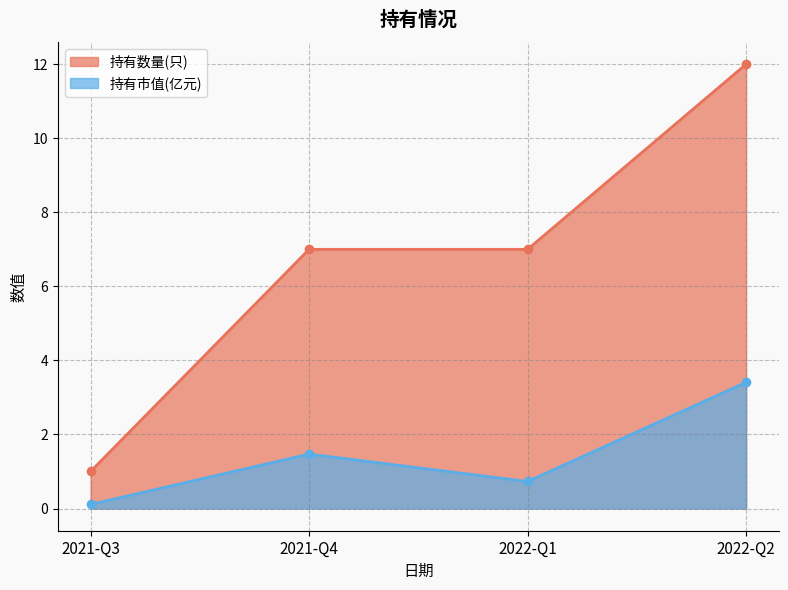

The value of 持有数量(只) at 2021-Q4 is 7.0. True or false?

True